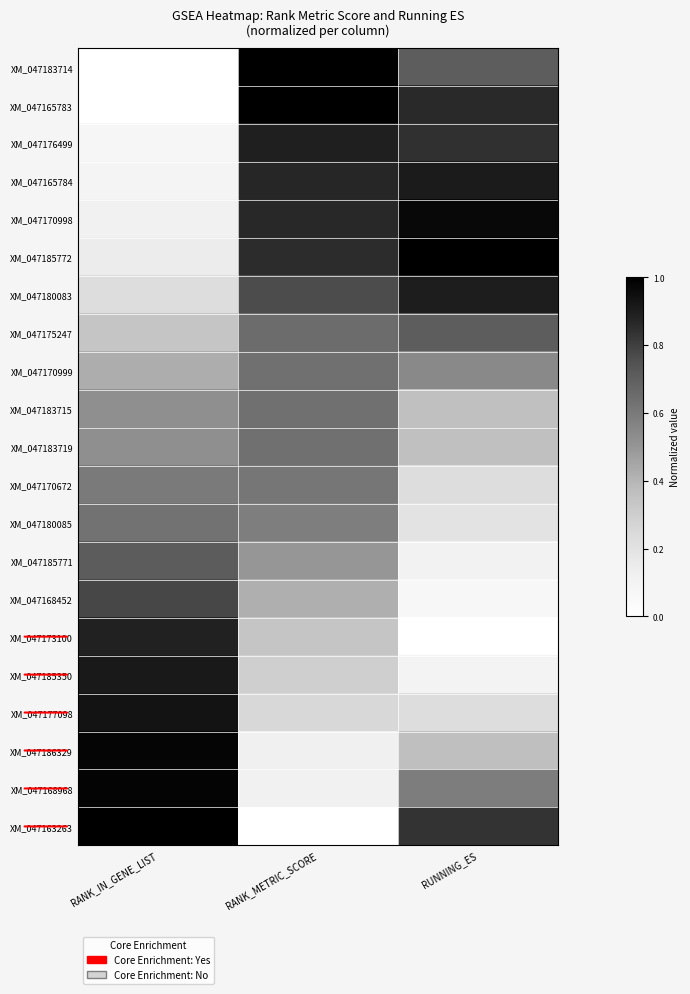

Which category has the highest value across all series?

RANK_METRIC_SCORE